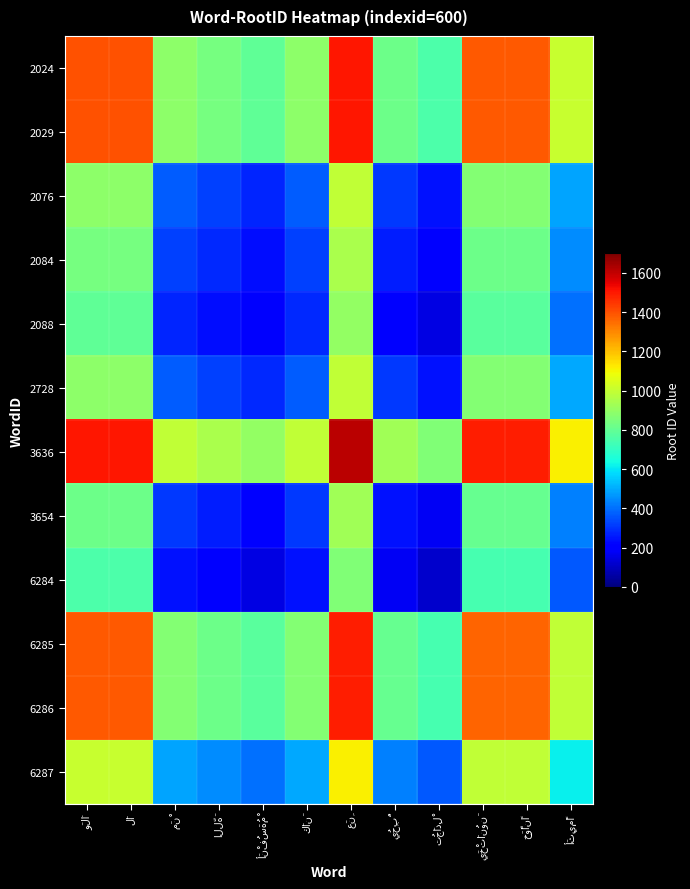

What is the total value across all series at اللَّهَ?

6333.5